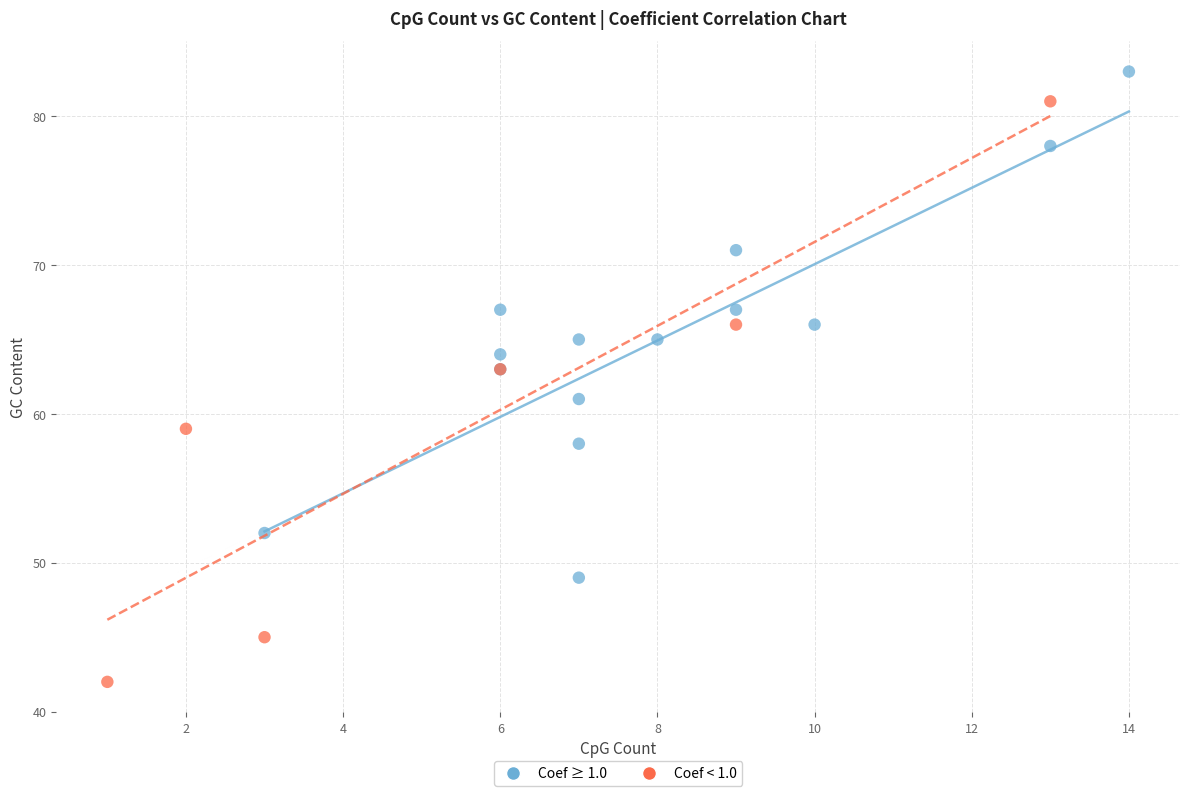

Which series has the widest spread of Y values?

Coef < 1.0